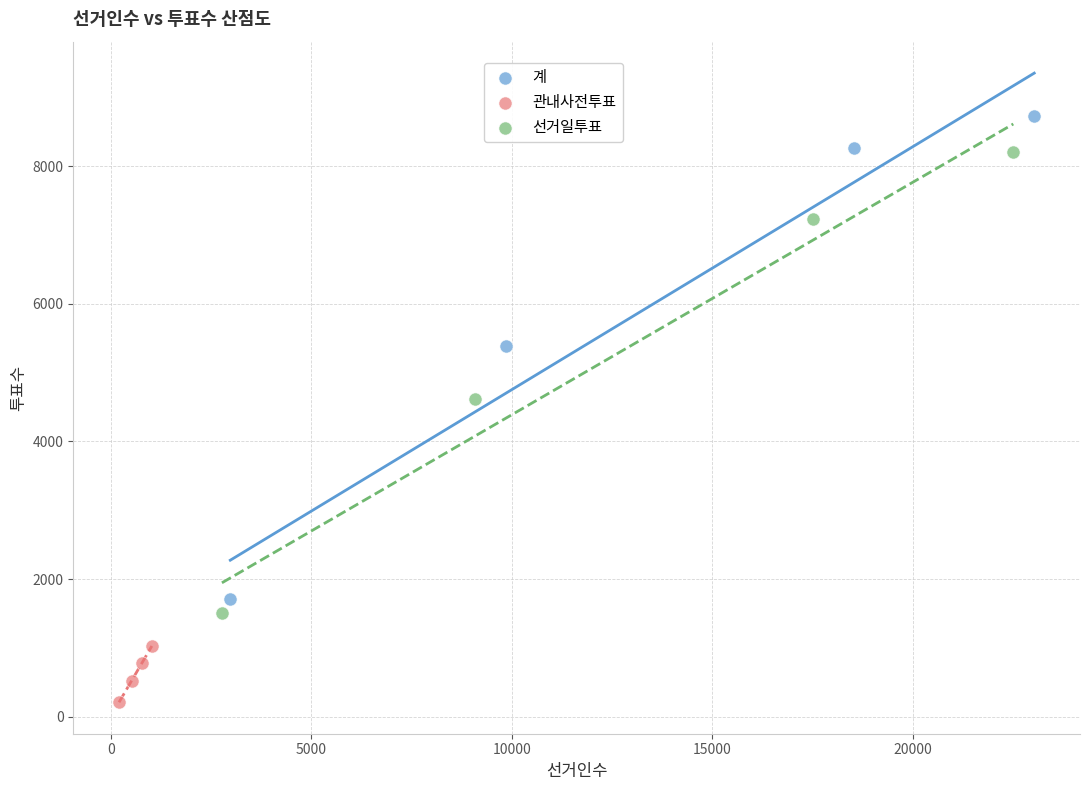

Which series contains the lowest Y value?

관내사전투표